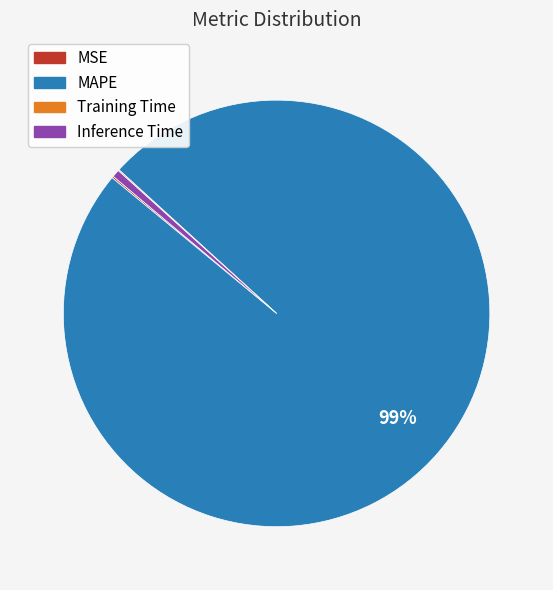

To the nearest percent, what is the difference between the largest and smallest slice percentages?

99%